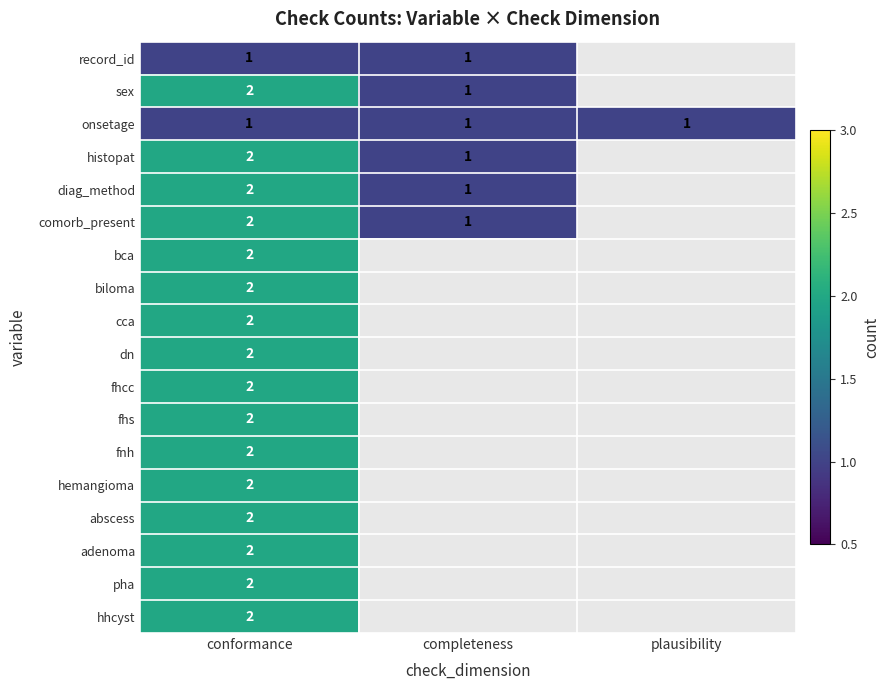

Is it true that pha equals 3 at conformance?

False